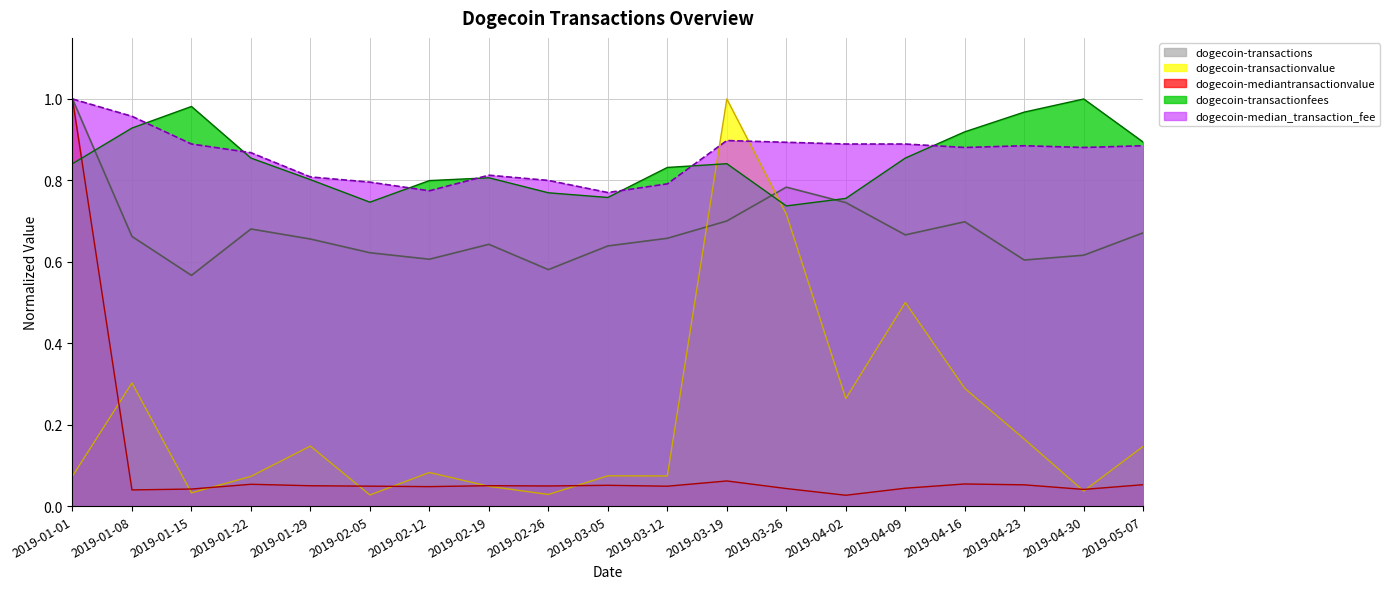

Is it true that dogecoin-transactionvalue equals 0.0 at 2019-01-22?

False